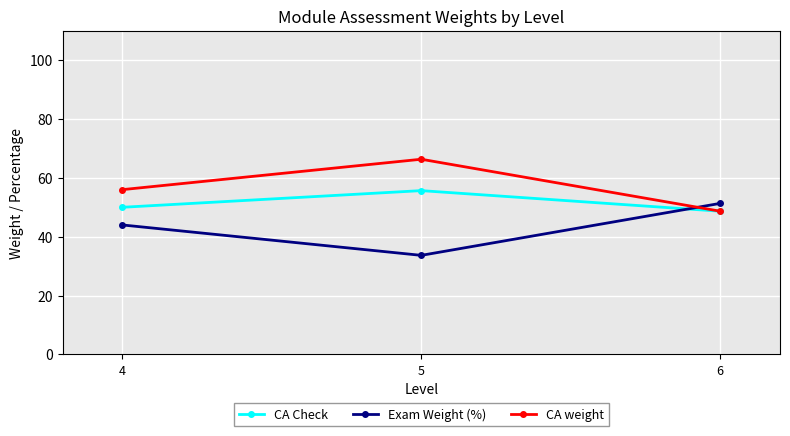

How many lines are shown in the chart?

3